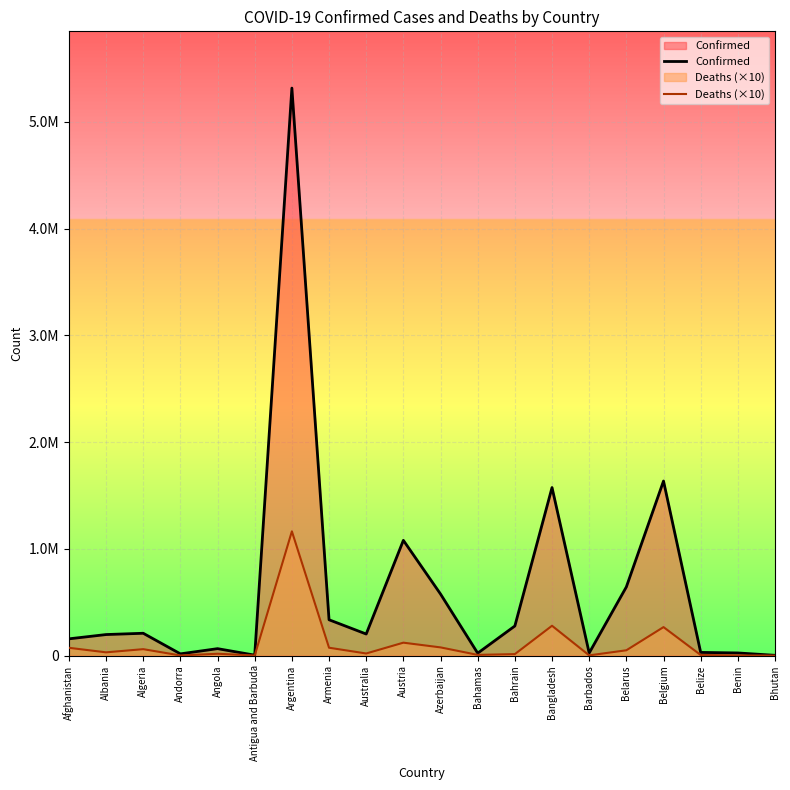

List the series in order of their overall mean, lowest first.

Deaths (×10), Confirmed